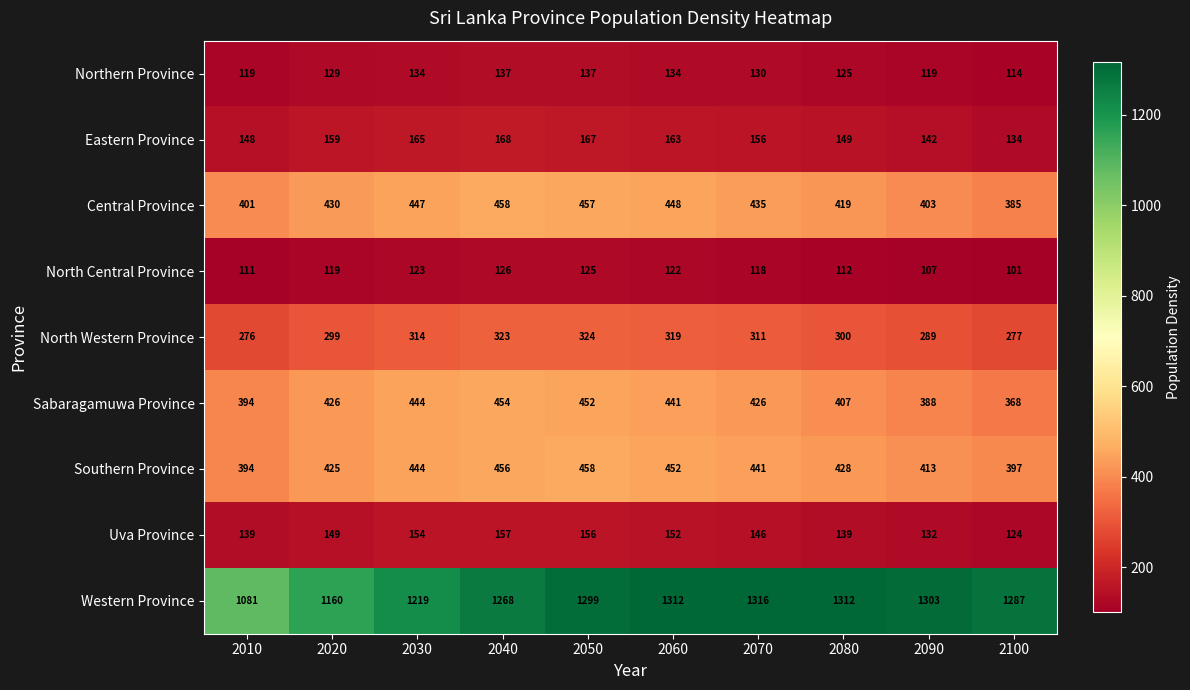

Which series has the largest total across all categories?

Western Province